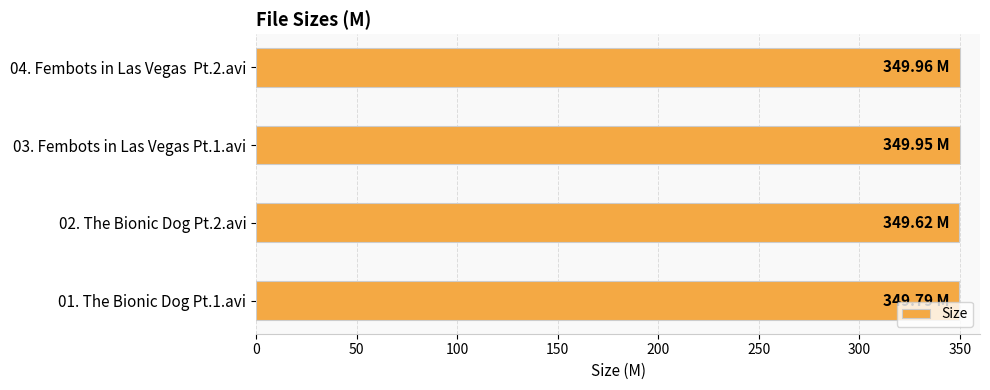

What is the average value?

349.8